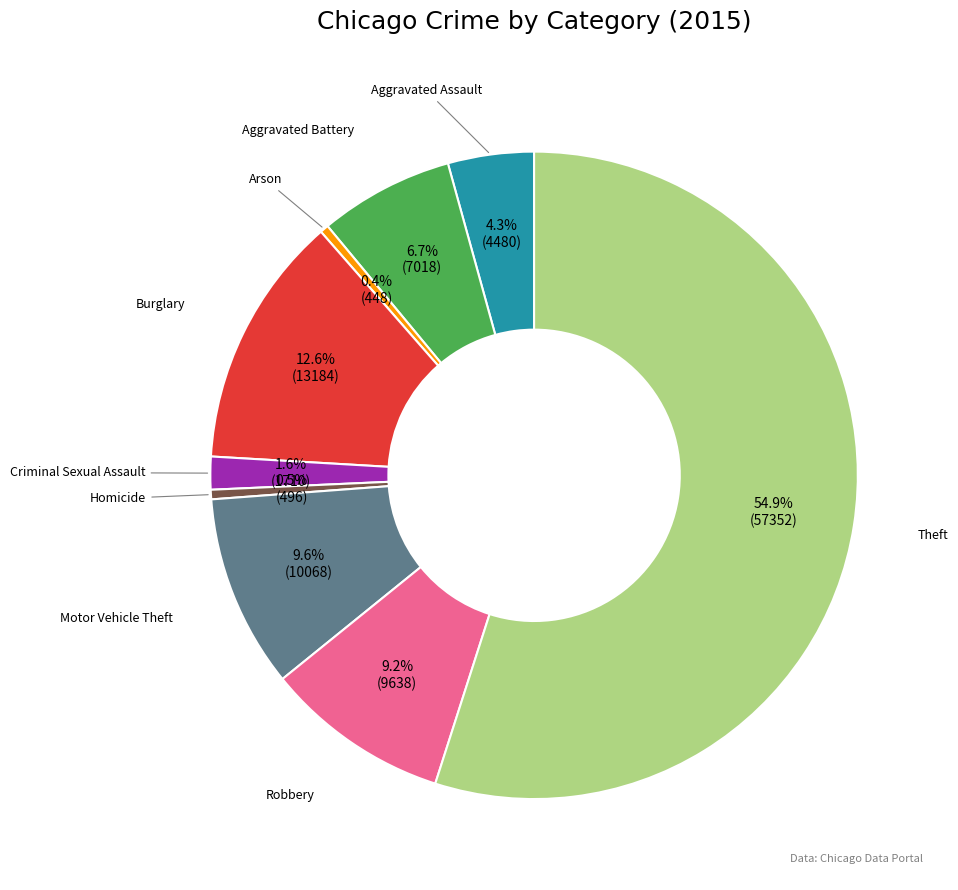

Is the sum of Arson and Aggravated Battery greater than half?

No